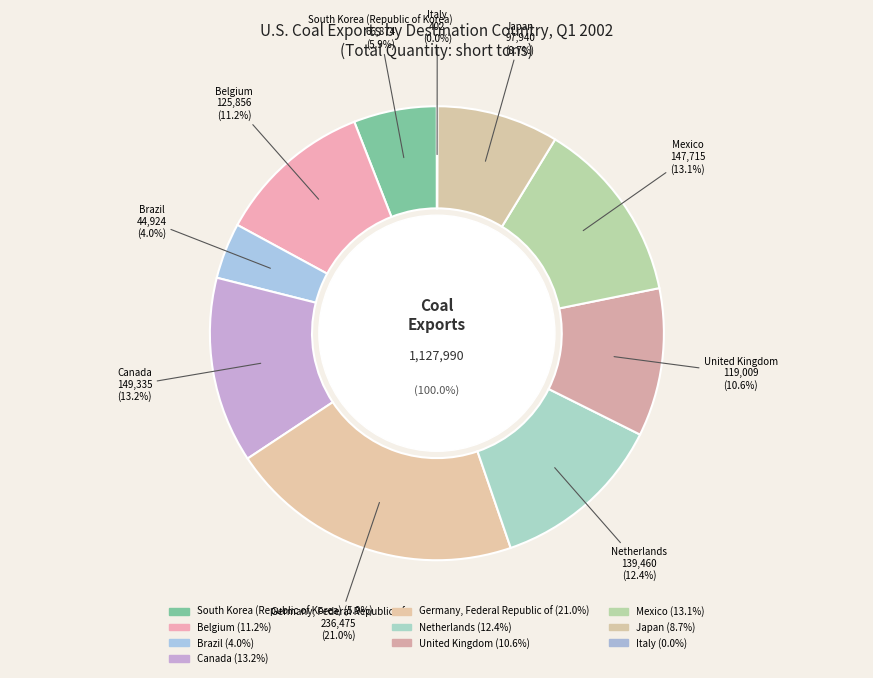

Which category has the smallest portion of the pie?

Italy